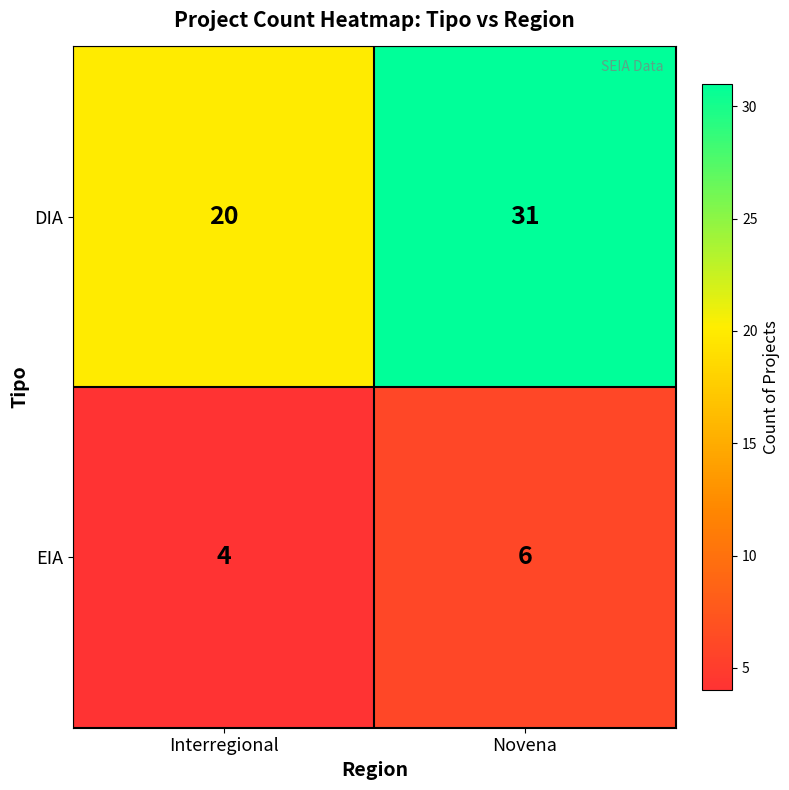

What is the total value across all series at Interregional?

24